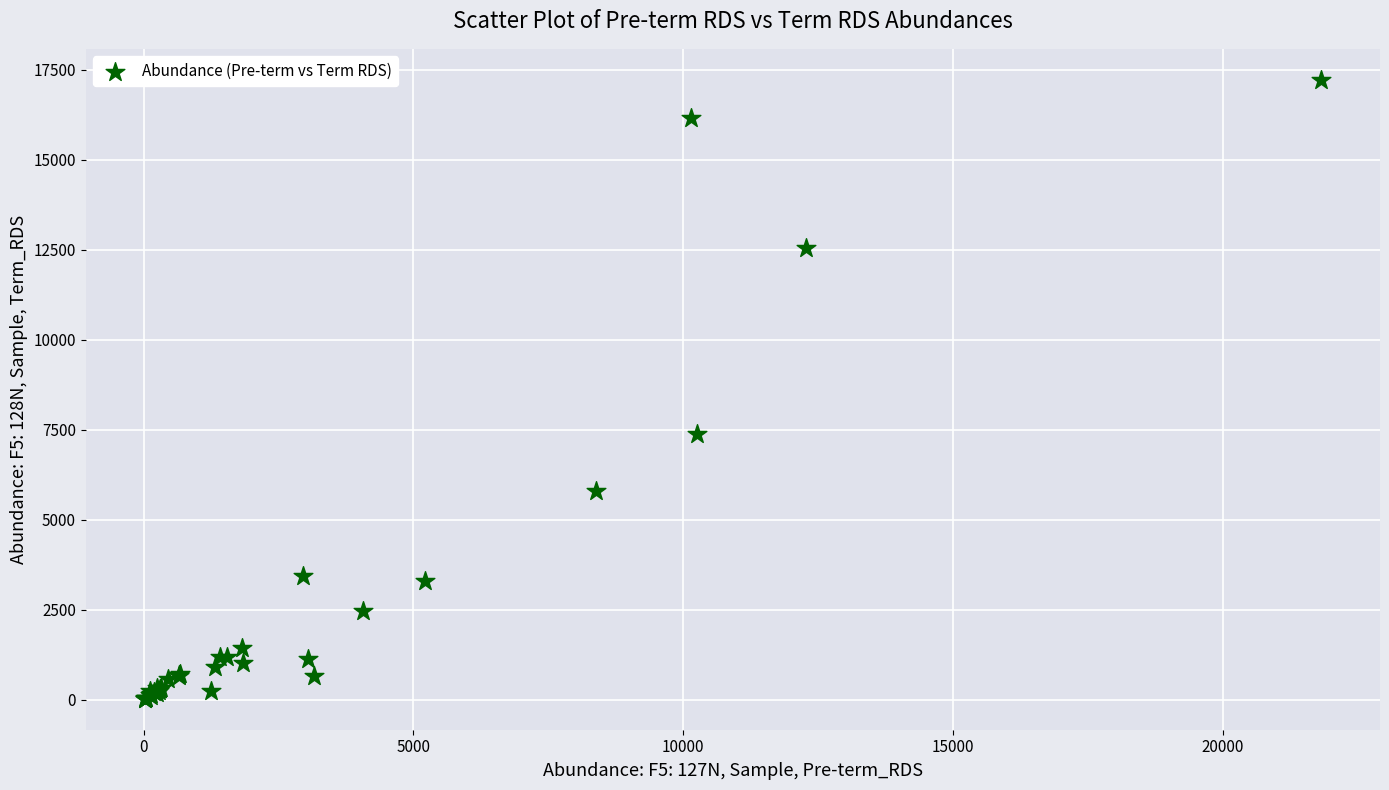

What Y value in the scatter plot is closest to 8621?

7391.9